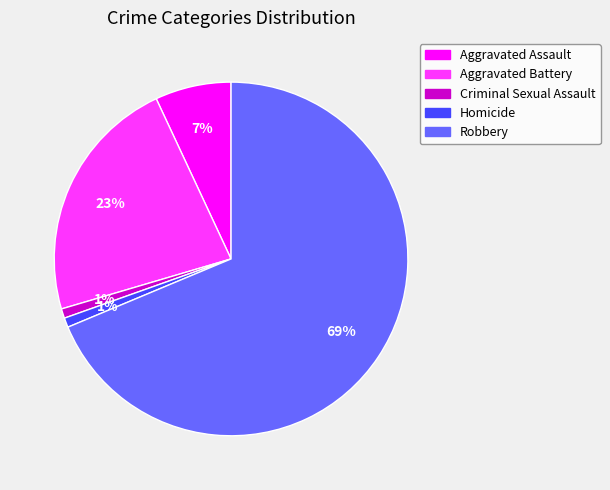

To the nearest percent, what is the combined percentage of Aggravated Battery and Aggravated Assault?

30%